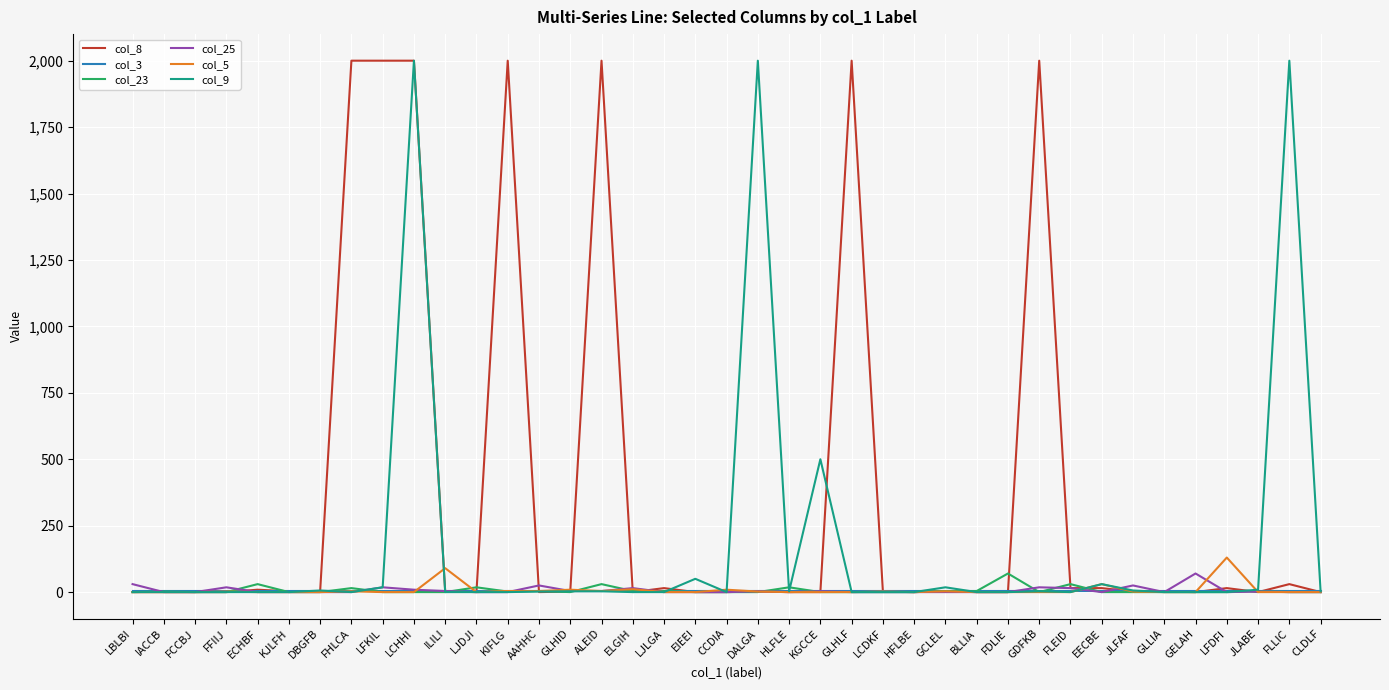

At which category is the sum across all series the highest?

LCHHI